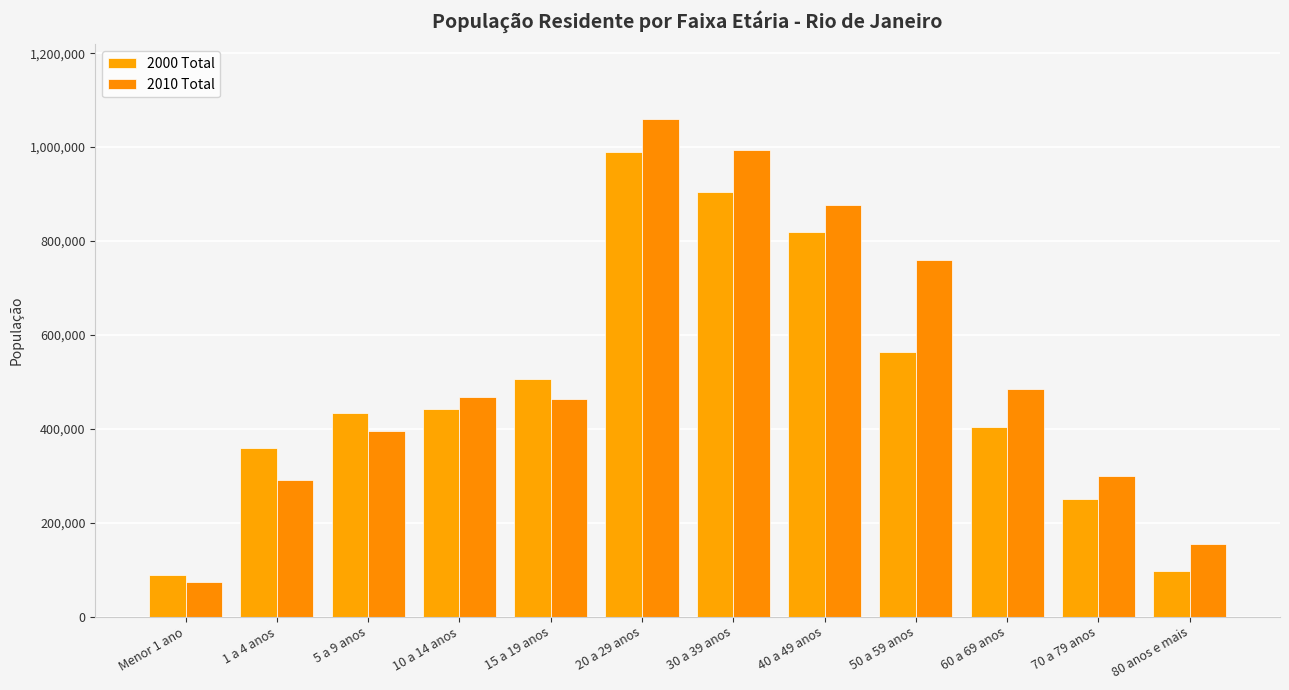

Reading left to right, transcribe all the data shown in this chart.

2000 Total: 88616	358689	433907	442370	505464	990090	904520	819613	562998	404281	249975	97381
2010 Total: 72828	291204	395759	466567	464150	1059810	992986	876487	759804	485325	300283	155243